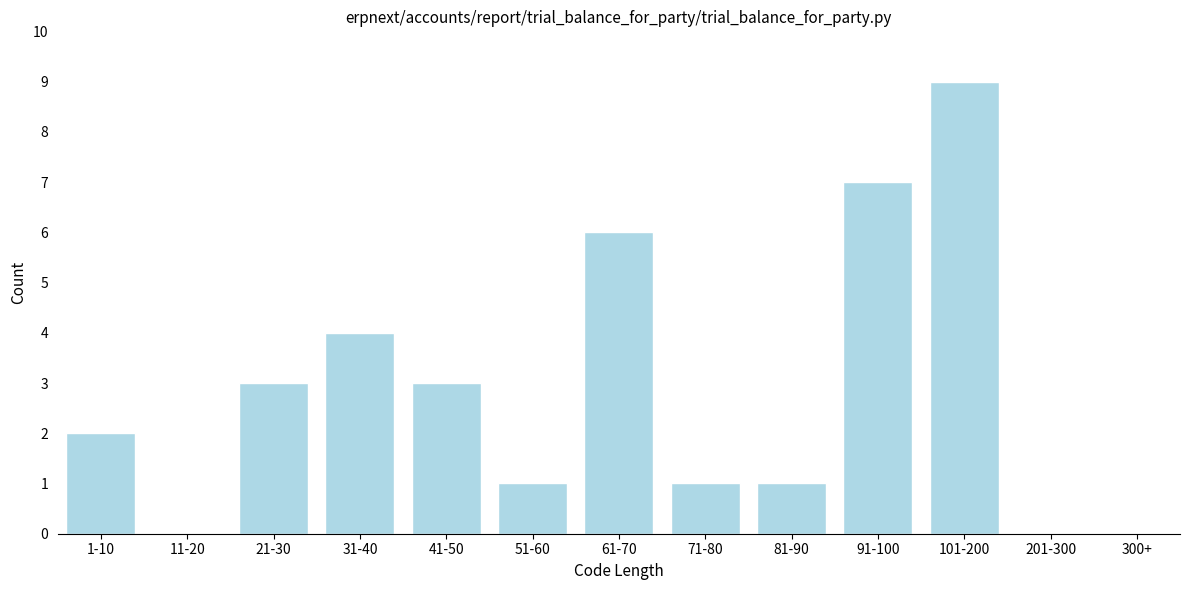

Reading left to right, transcribe all the data shown in this chart.

1-10=2	11-20=0	21-30=3	31-40=4	41-50=3	51-60=1	61-70=6	71-80=1	81-90=1	91-100=7	101-200=9	201-300=0	300+=0